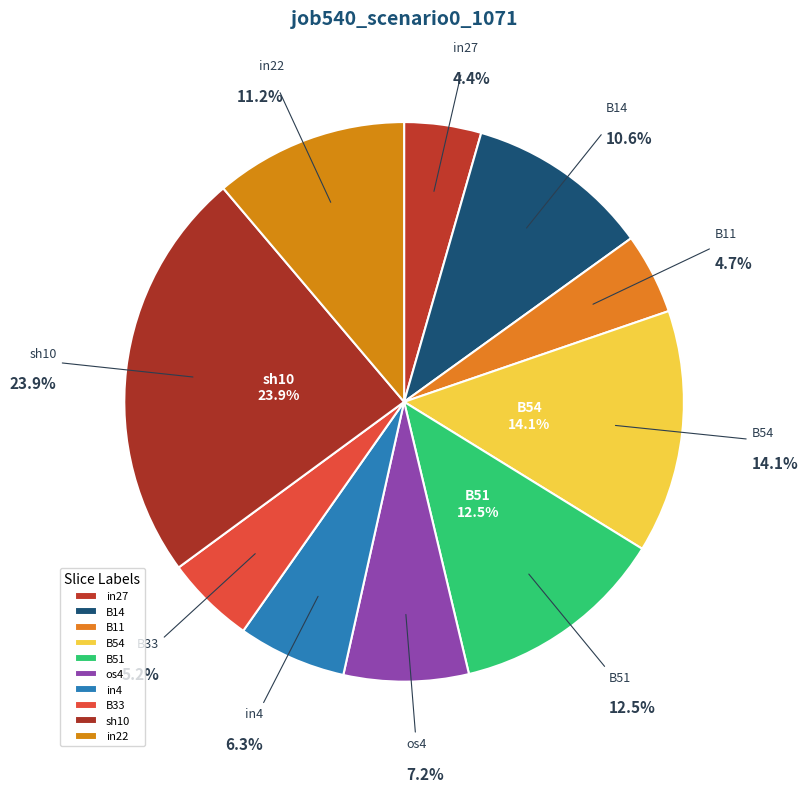

The in27 slice represents 1% of the pie. True or false?

False